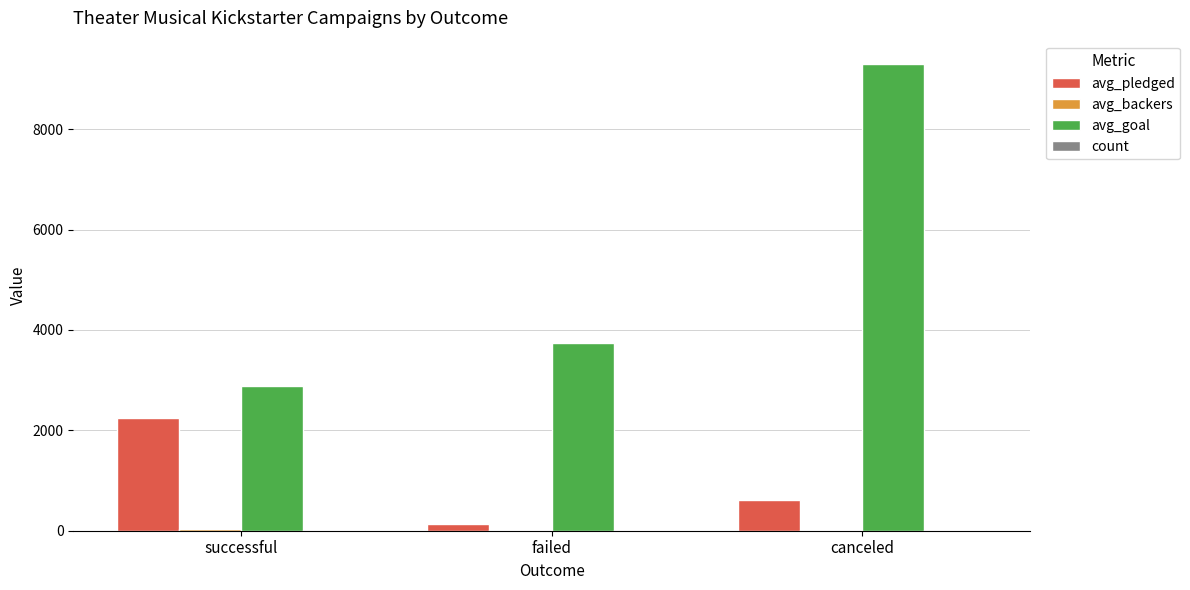

Is it true that avg_goal equals 9300.0 at canceled?

True